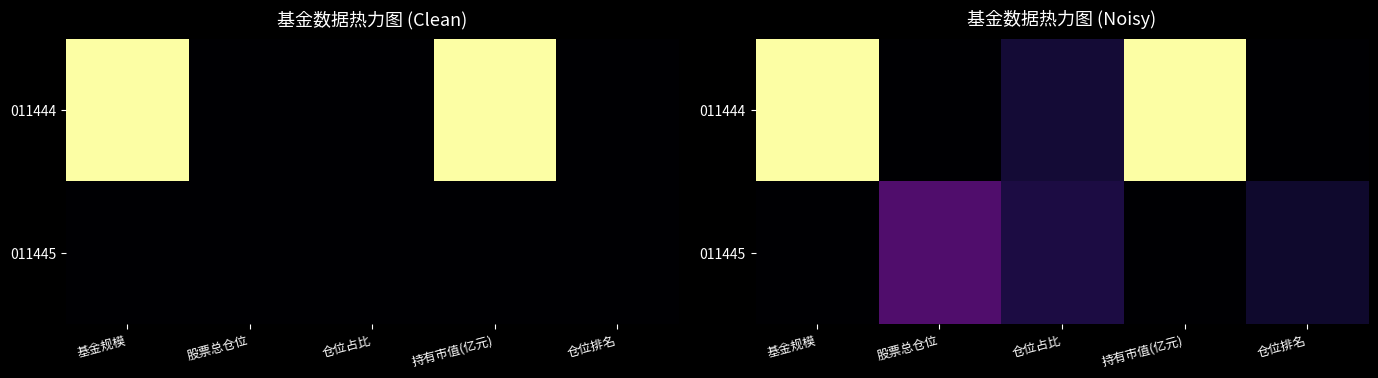

Between 基金规模 and 股票总仓位, which series saw the biggest shift?

011444